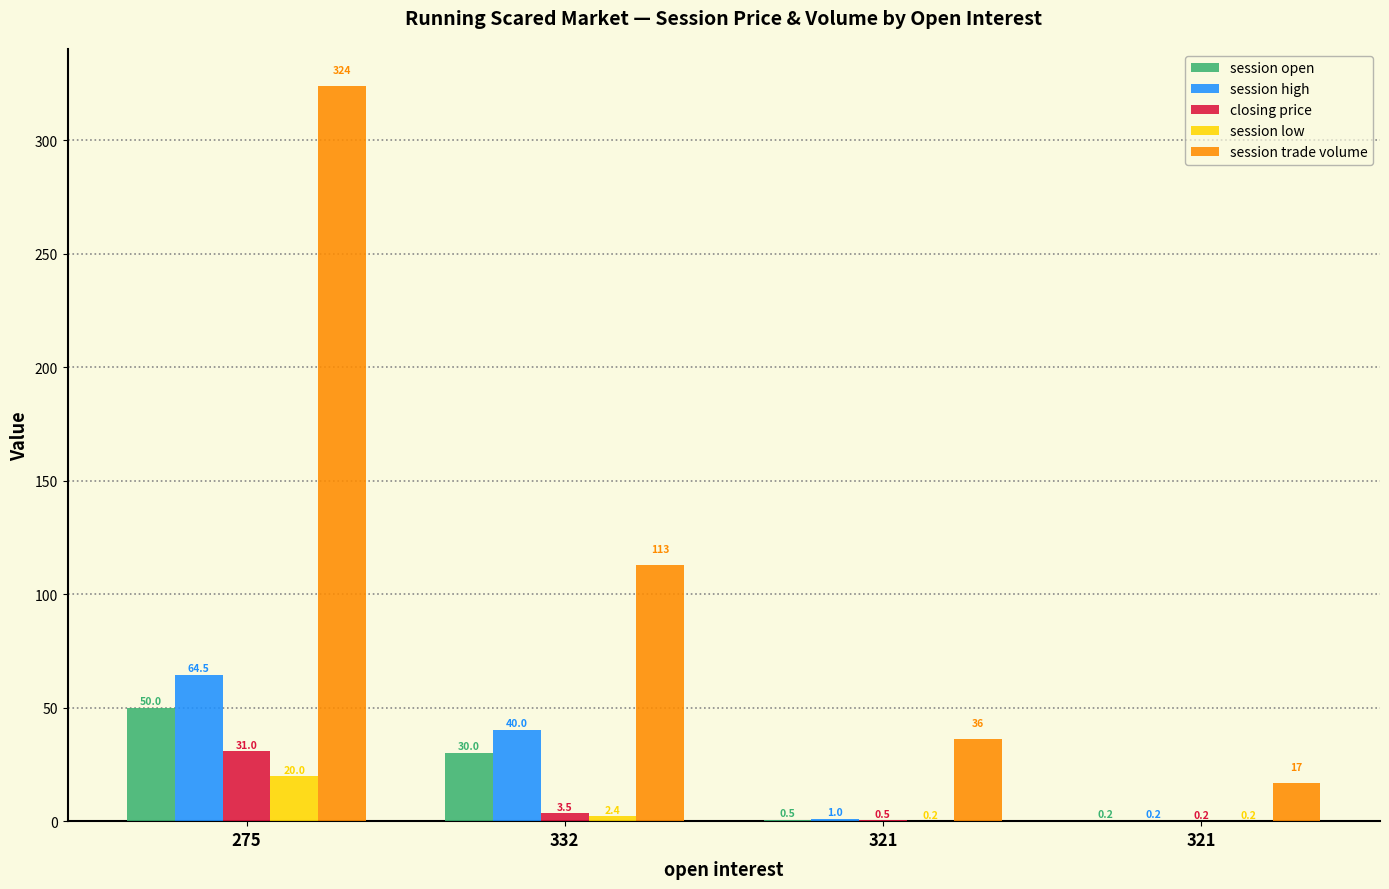

What is the difference between the highest and lowest values at 275?

304.0